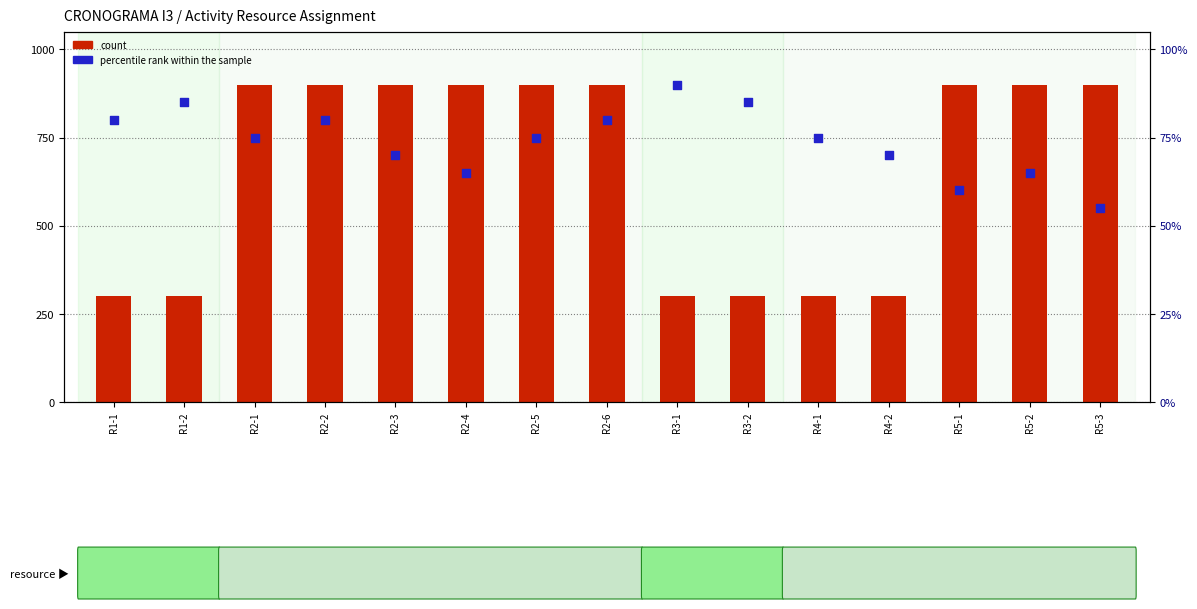

Which series has the largest total across all categories?

count